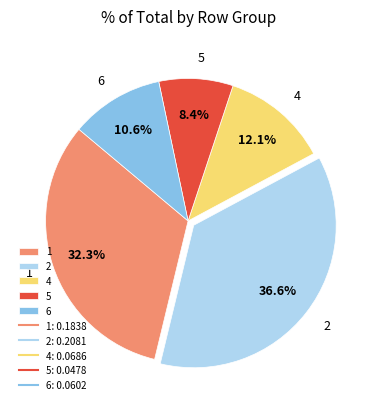

How many segments does this pie chart have?

5